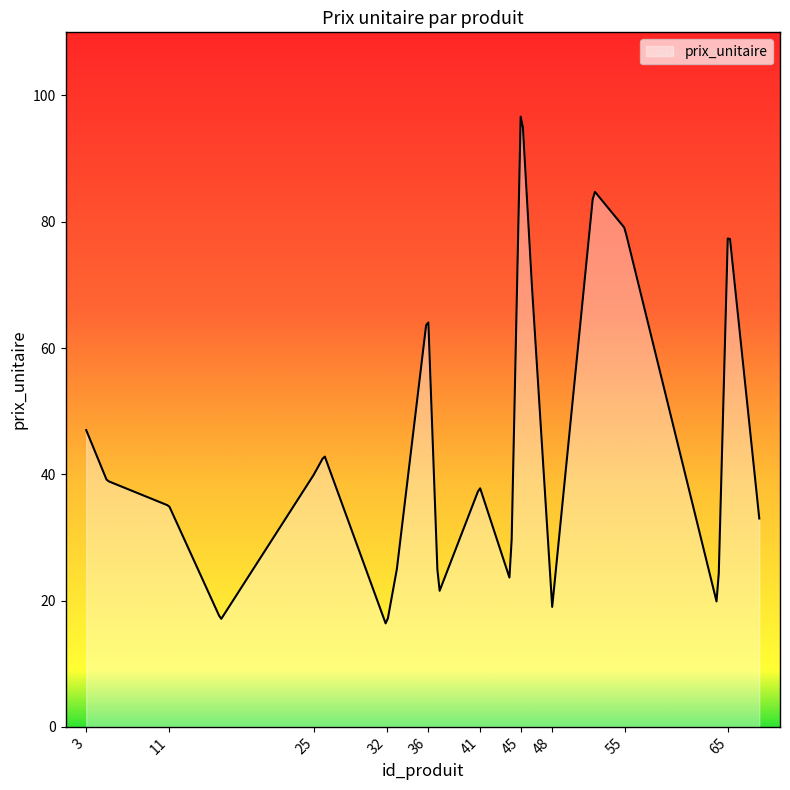

What is the difference between the maximum and minimum values?

80.3